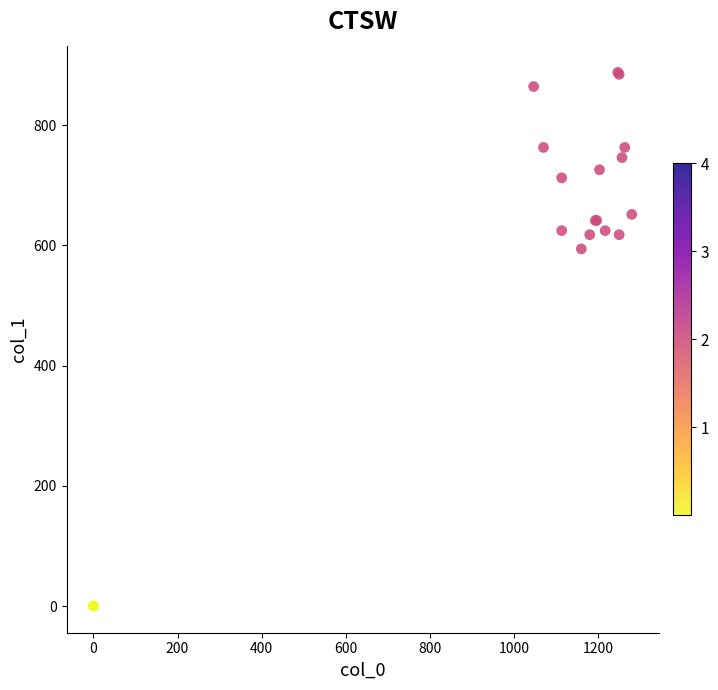

What Y value in the scatter plot is closest to 443?

594.0